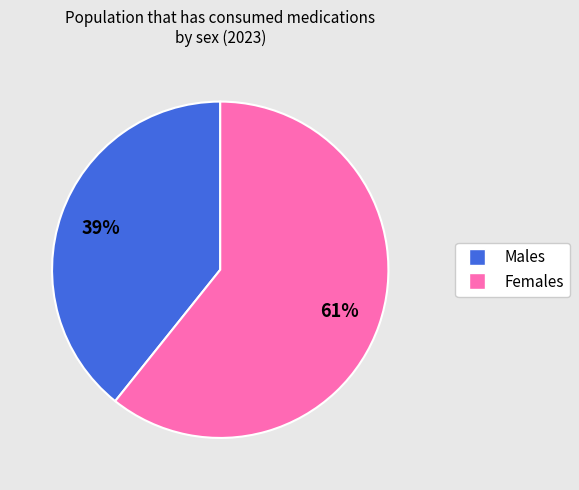

To the nearest percent, what is the average slice percentage?

50%